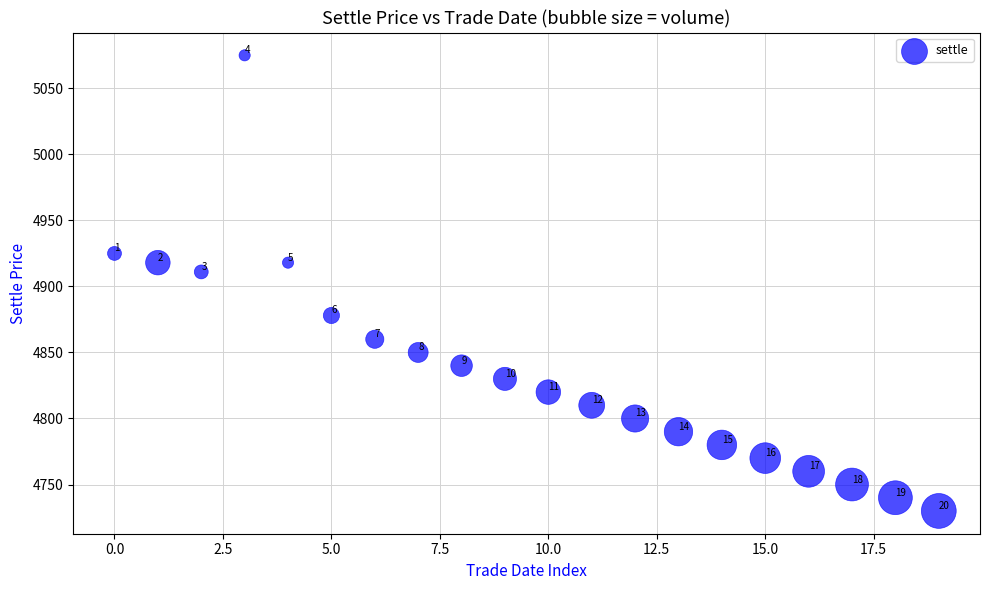

What is the range of Y values (max minus min)?

345